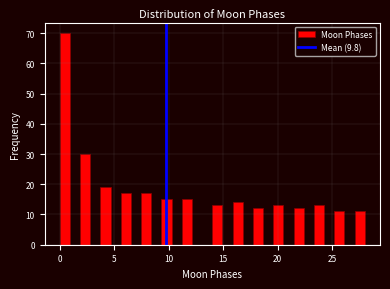

Read against the x-axis, roughly where is the centre of the tallest bar?

0.5